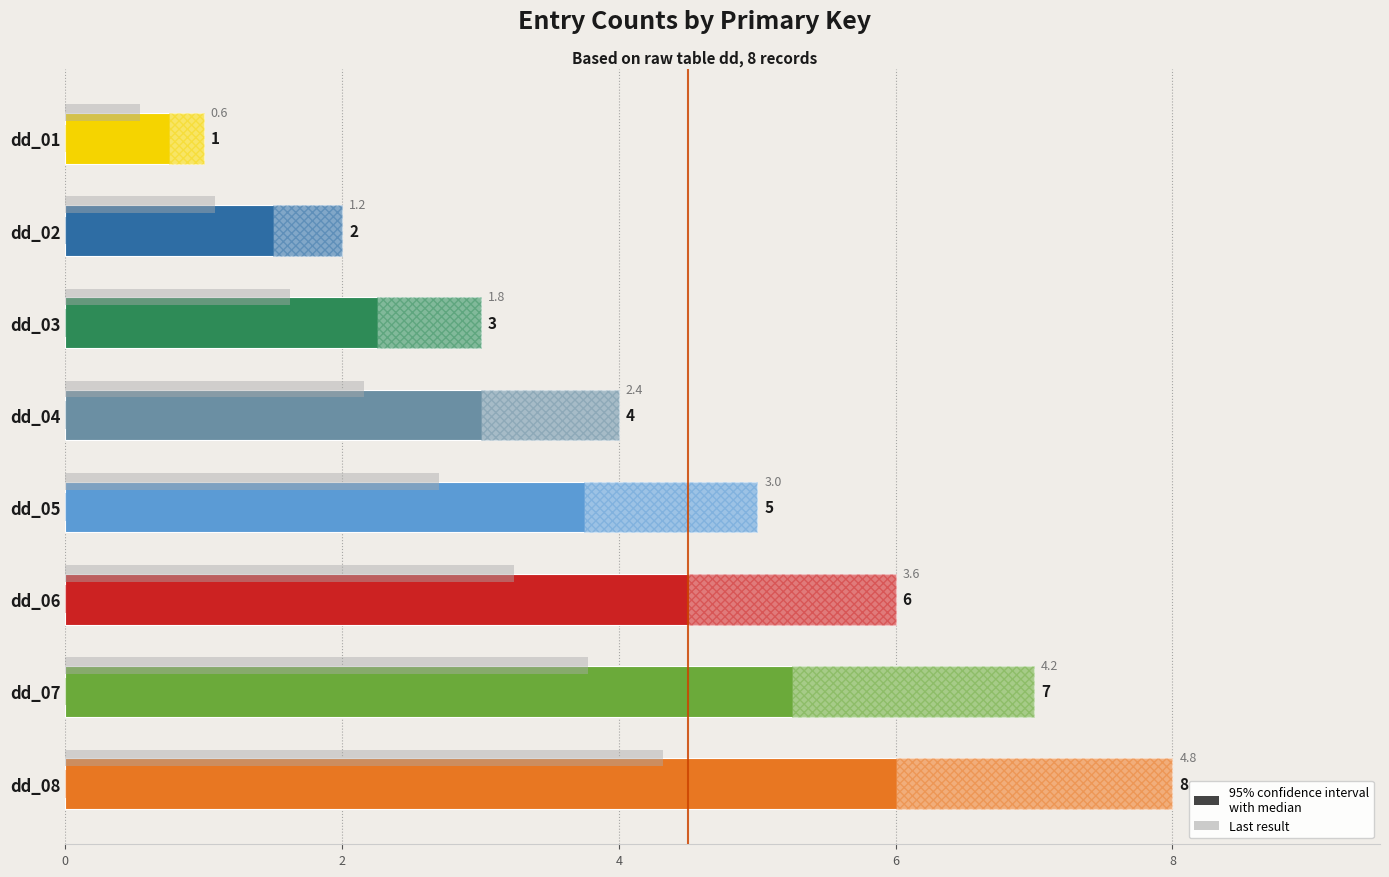

What is the value of the 1st bar from the left?

1